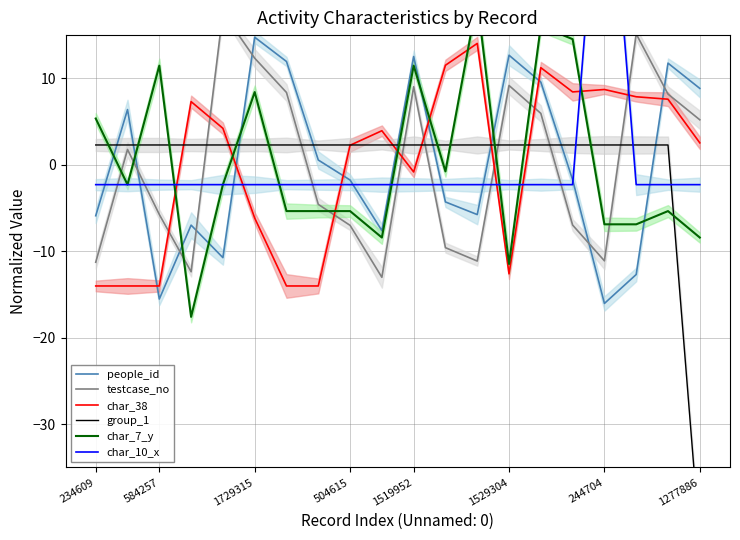

True or false: people_id and group_1 cross at least once.

True